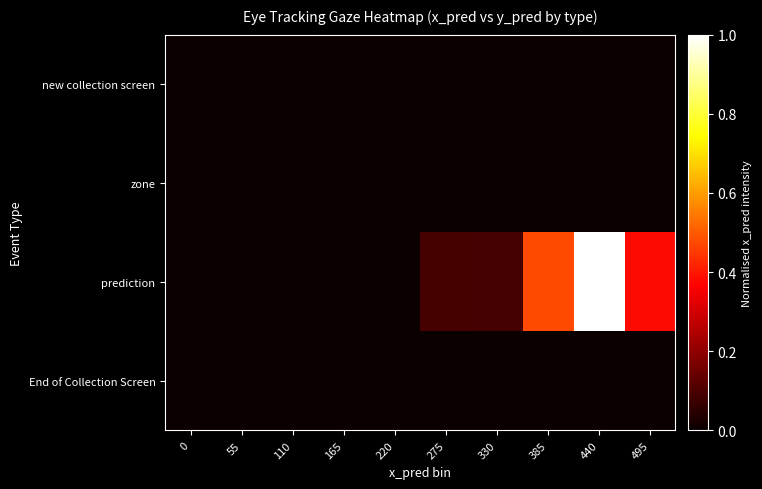

List the series in order of their peak value, highest first.

prediction, new collection screen, zone, End of Collection Screen